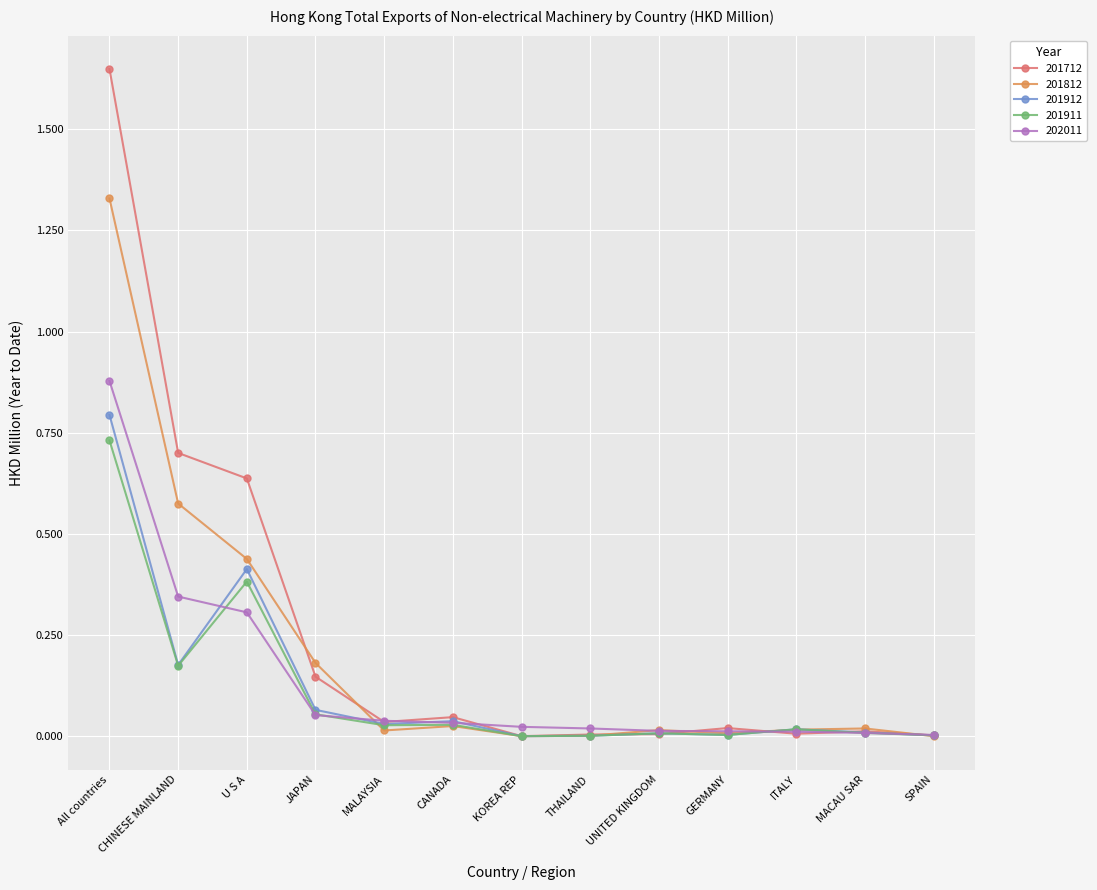

Does the chart display data point markers on the line(s)?

Yes